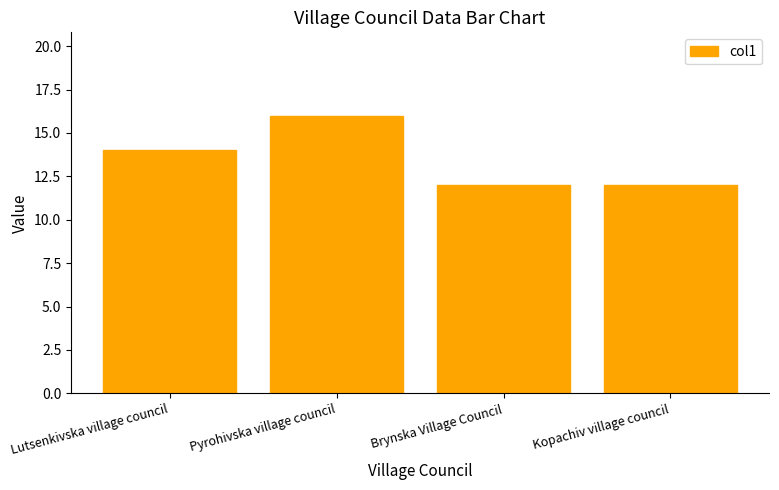

What is the change in value from Pyrohivska village council to Brynska Village Council?

-4